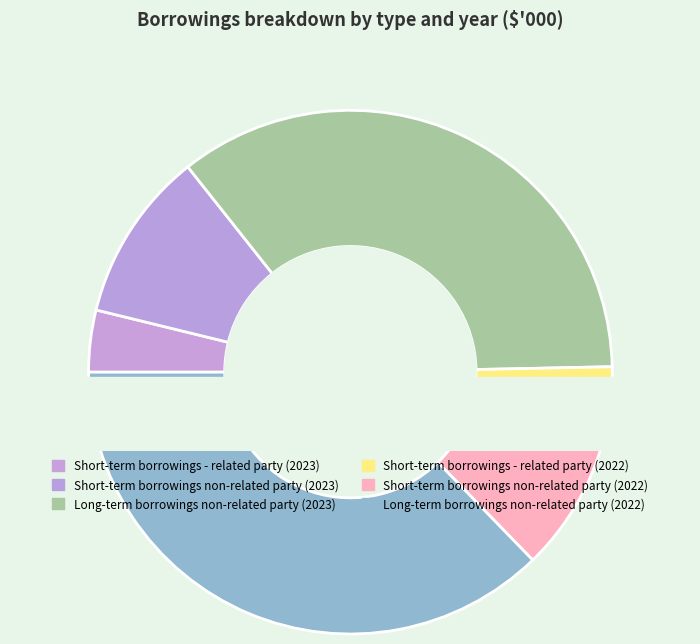

How many slices are in this pie chart?

6